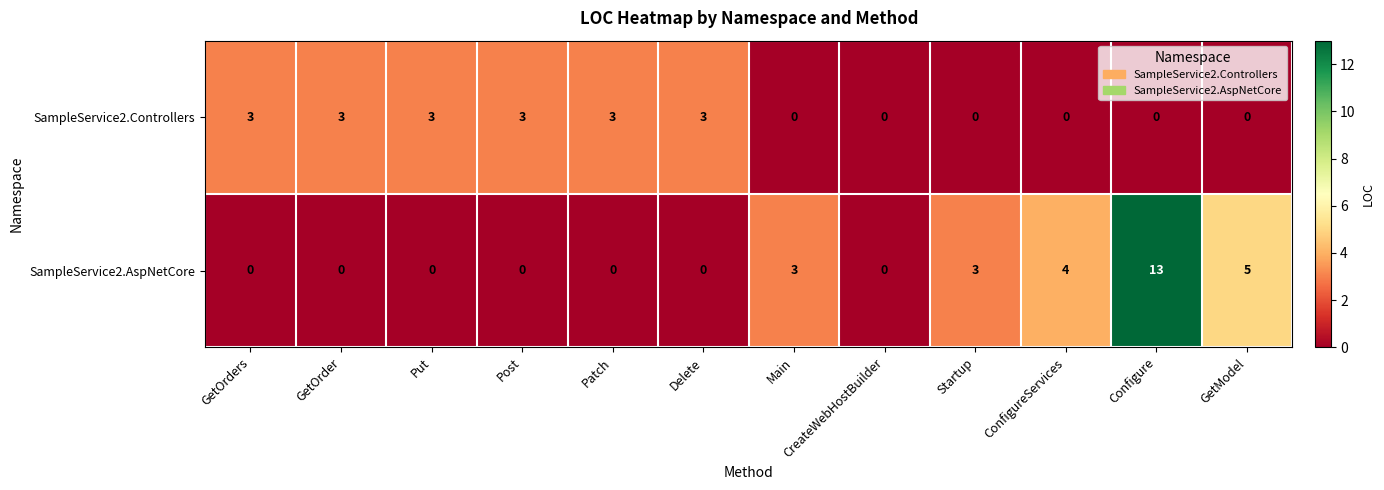

True or false: SampleService2.Controllers has a value of 3 at GetOrder.

True